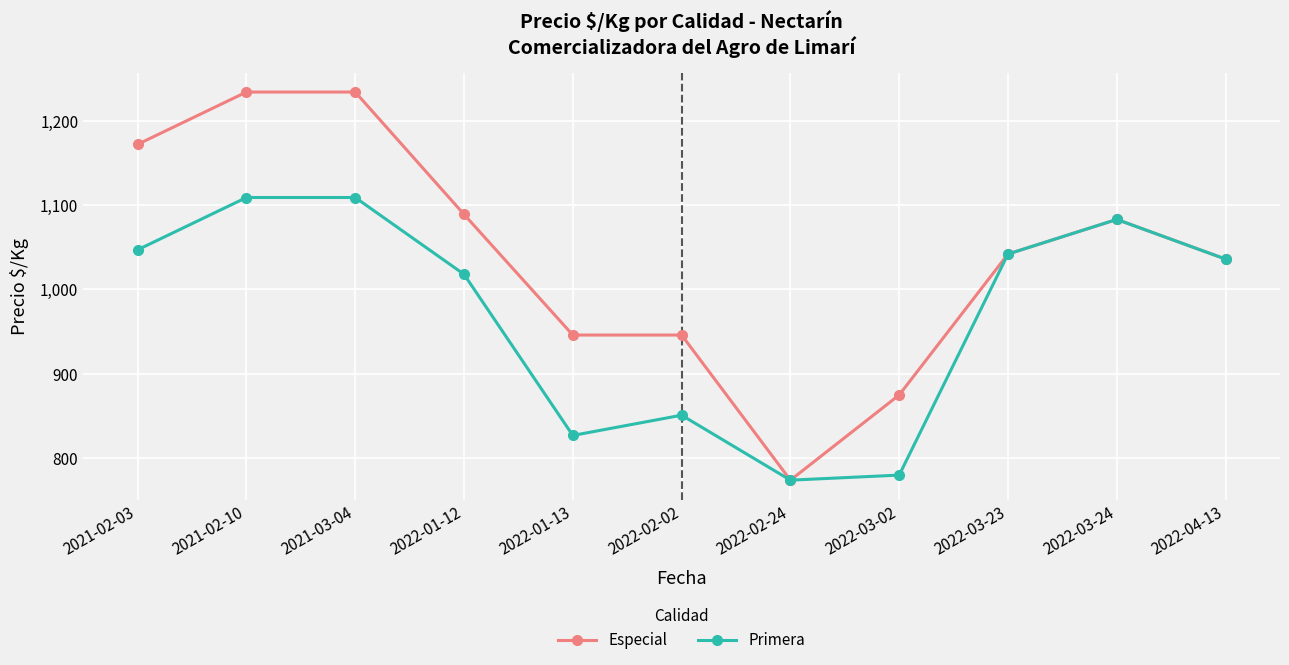

How many data points in Primera are less than 1036?

5